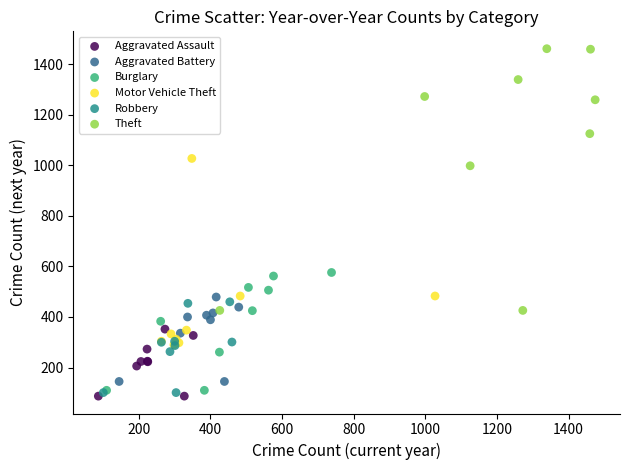

Which series contains the highest Y value?

Theft